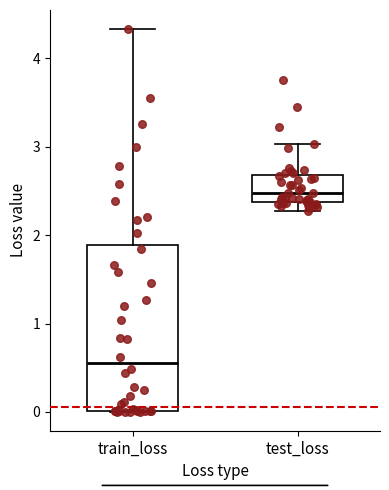

Reading left to right, read every box against the y-axis: the position of its median line, the range the box covers, and the ends of its whiskers. The values are not printed on the chart, so give them approximately, as read against the axis.

train_loss: median 0.6, box 0.0 to 1.9, whiskers 0.0 to 4.3
test_loss: median 2.5, box 2.4 to 2.7, whiskers 2.3 to 3.0